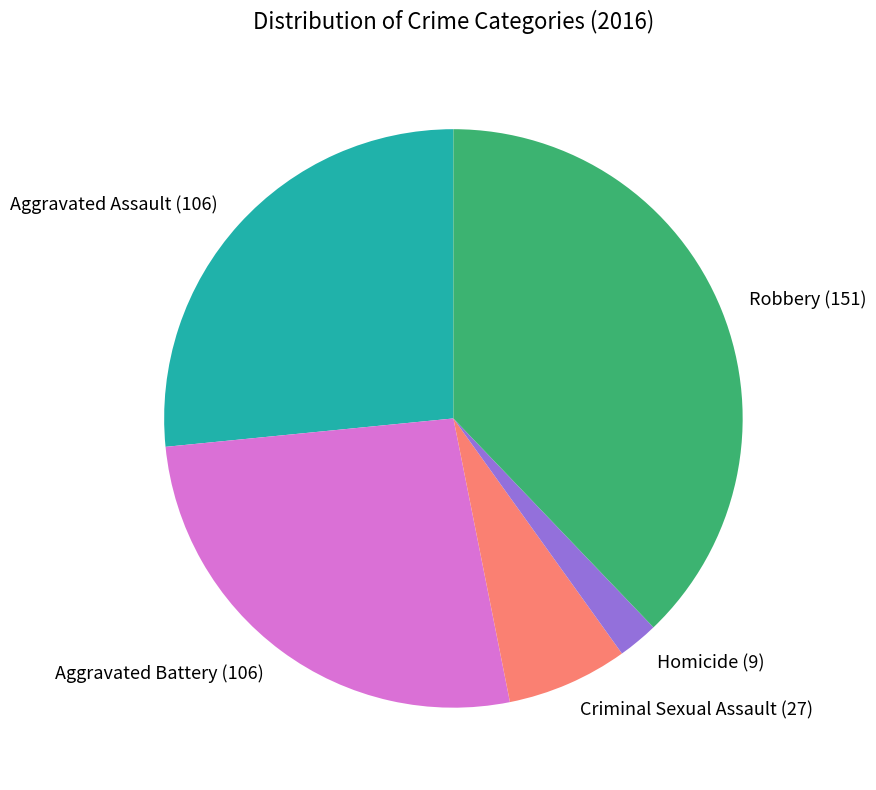

Count the number of slices in the pie.

5